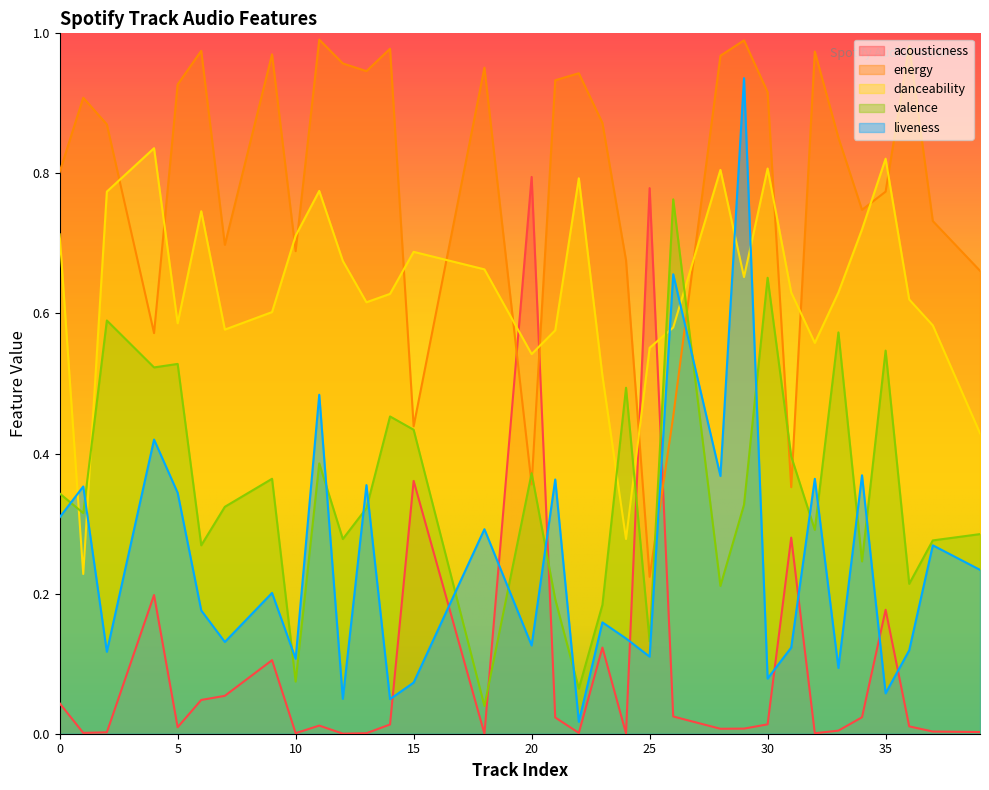

Reading left to right, what are all the values shown in this chart?

acousticness: 0.0	0.0	0.0	0.2	0.0	0.0	0.1	0.1	0.0	0.0	0.0	0.0	0.0	0.4	0.0	0.8	0.0	0.0	0.1	0.0	0.8	0.0	0.0	0.0	0.0	0.3	0.0	0.0	0.0	0.2	0.0	0.0	0.0
energy: 0.8	0.9	0.9	0.6	0.9	1.0	0.7	1.0	0.7	1.0	1.0	0.9	1.0	0.4	1.0	0.4	0.9	0.9	0.9	0.7	0.2	0.5	1.0	1.0	0.9	0.4	1.0	0.9	0.7	0.8	1.0	0.7	0.7
danceability: 0.7	0.2	0.8	0.8	0.6	0.7	0.6	0.6	0.7	0.8	0.7	0.6	0.6	0.7	0.7	0.5	0.6	0.8	0.5	0.3	0.6	0.6	0.8	0.7	0.8	0.6	0.6	0.6	0.7	0.8	0.6	0.6	0.4
valence: 0.3	0.3	0.6	0.5	0.5	0.3	0.3	0.4	0.1	0.4	0.3	0.3	0.5	0.4	0.0	0.4	0.2	0.1	0.2	0.5	0.1	0.8	0.2	0.3	0.7	0.4	0.3	0.6	0.2	0.5	0.2	0.3	0.3
liveness: 0.3	0.4	0.1	0.4	0.3	0.2	0.1	0.2	0.1	0.5	0.0	0.4	0.0	0.1	0.3	0.1	0.4	0.0	0.2	0.1	0.1	0.7	0.4	0.9	0.1	0.1	0.4	0.1	0.4	0.1	0.1	0.3	0.2